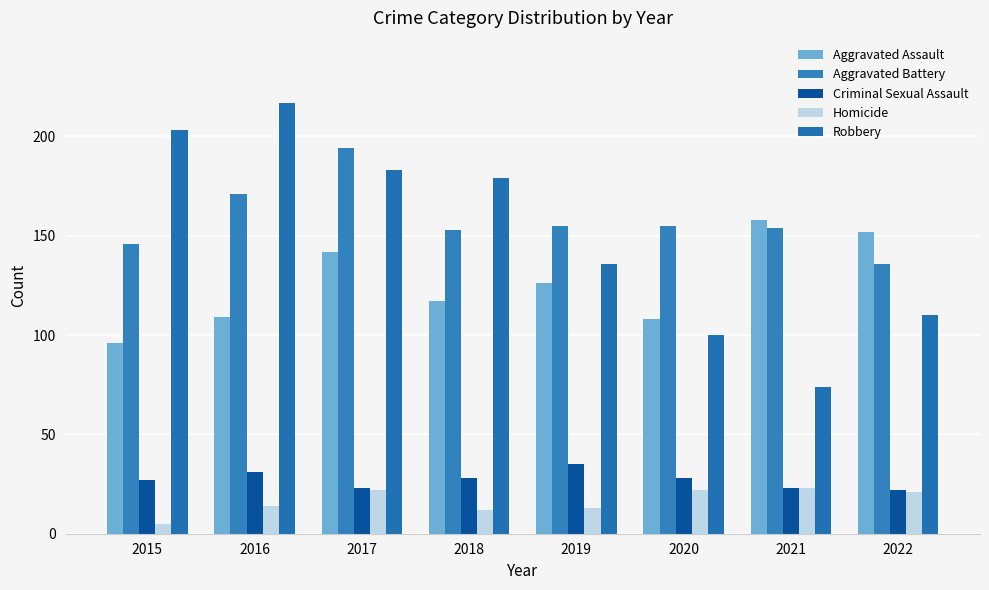

Is the value of Aggravated Battery at 2019 greater than the value of Criminal Sexual Assault at 2017?

Yes